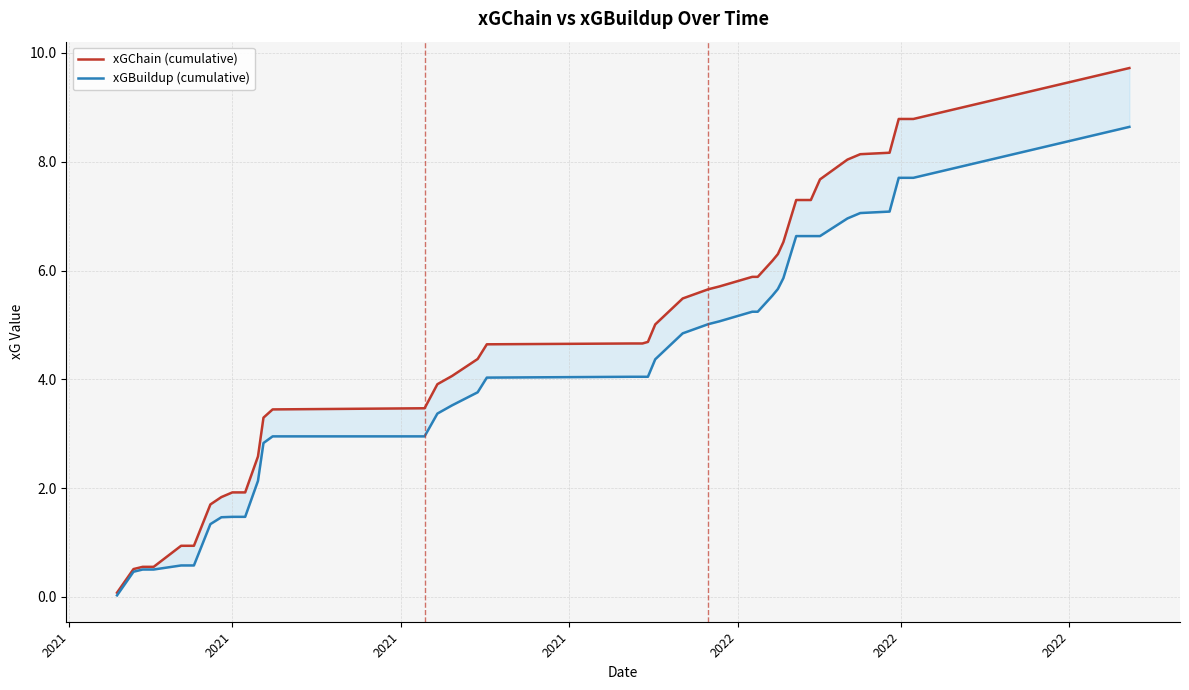

True or false: xGChain (cumulative) and xGBuildup (cumulative) cross at least once.

False